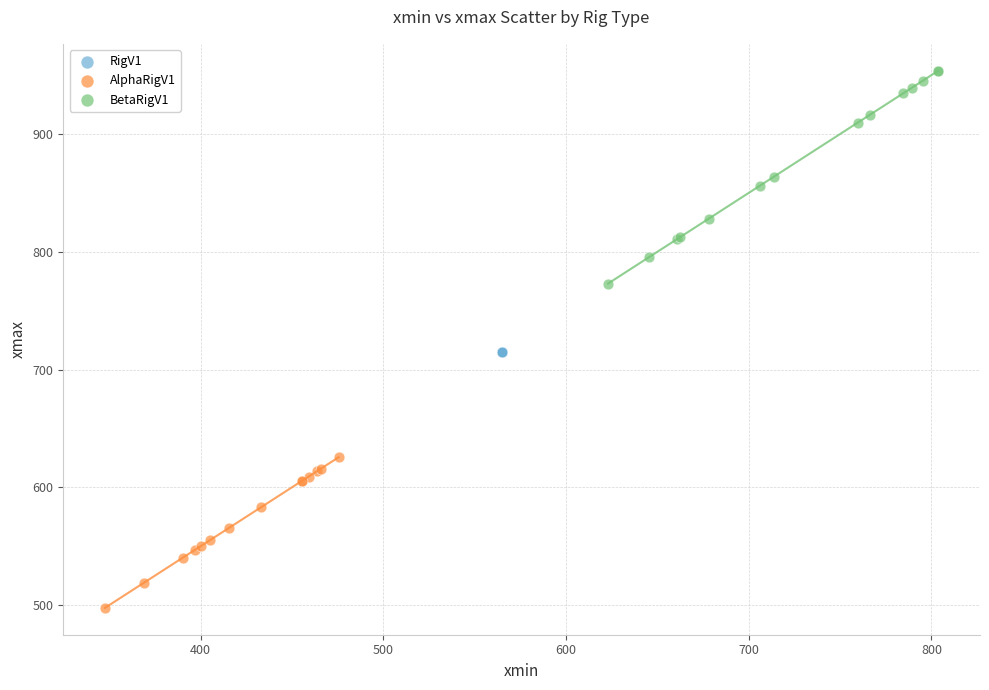

Which series reaches the maximum Y coordinate?

BetaRigV1